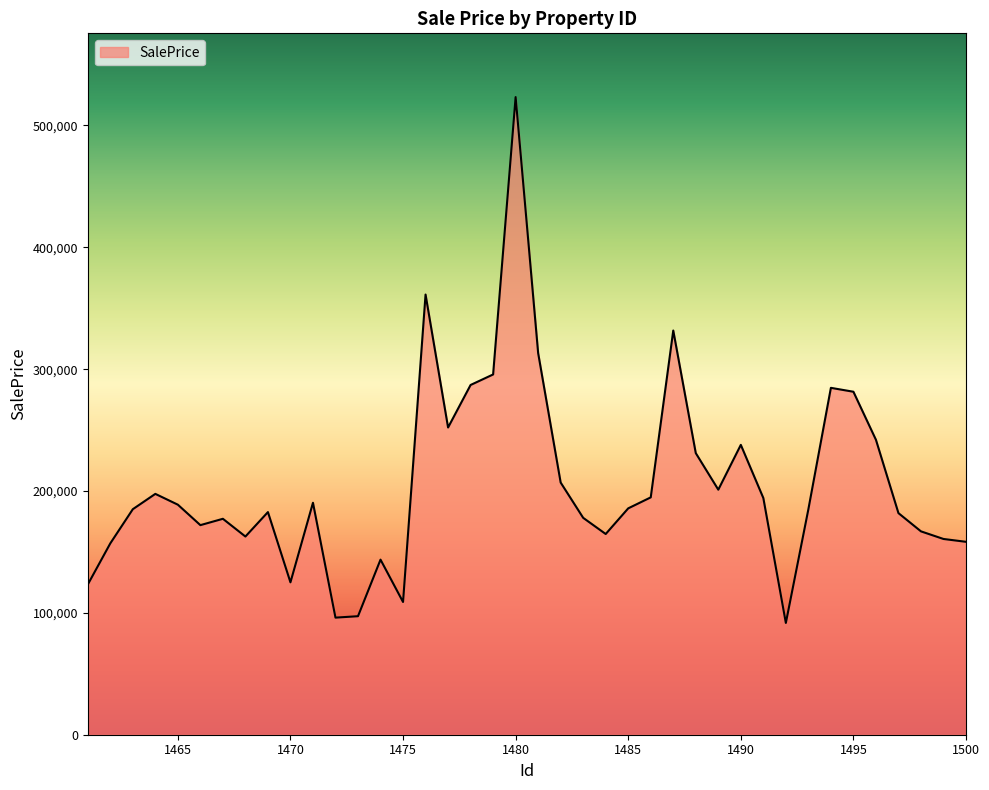

What is the maximum value shown in the chart?

523308.9